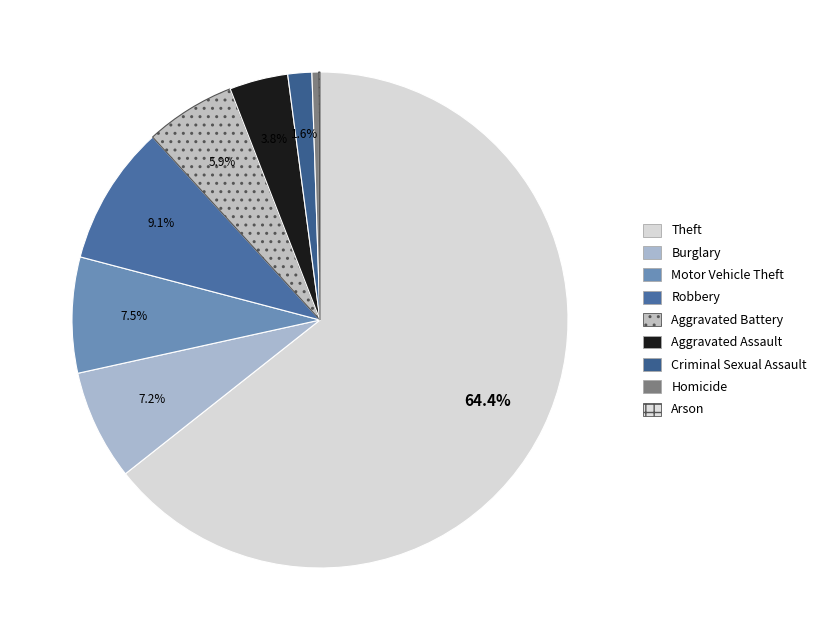

Which slice represents more than half of the pie?

Theft